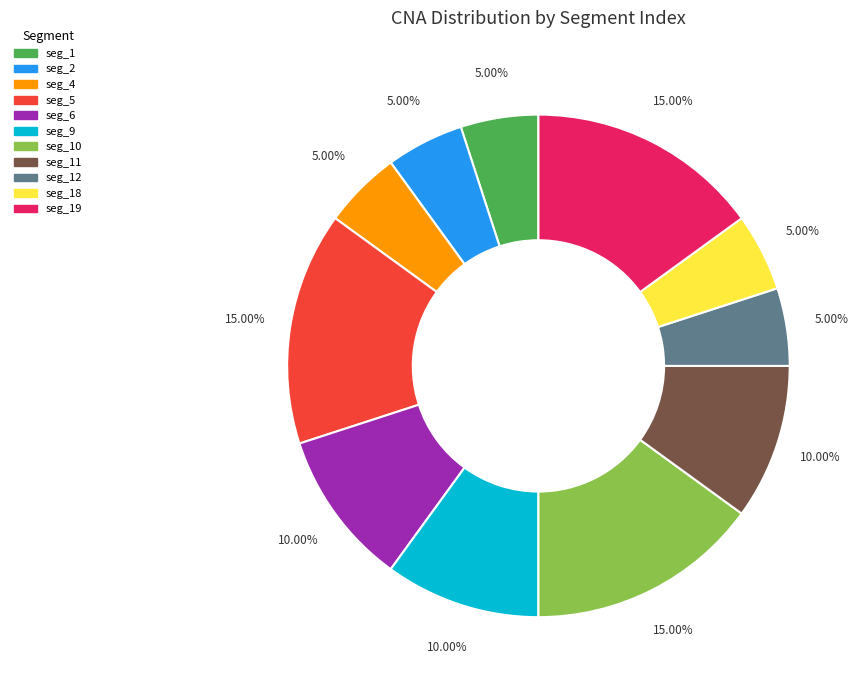

Does any single category account for the majority?

No